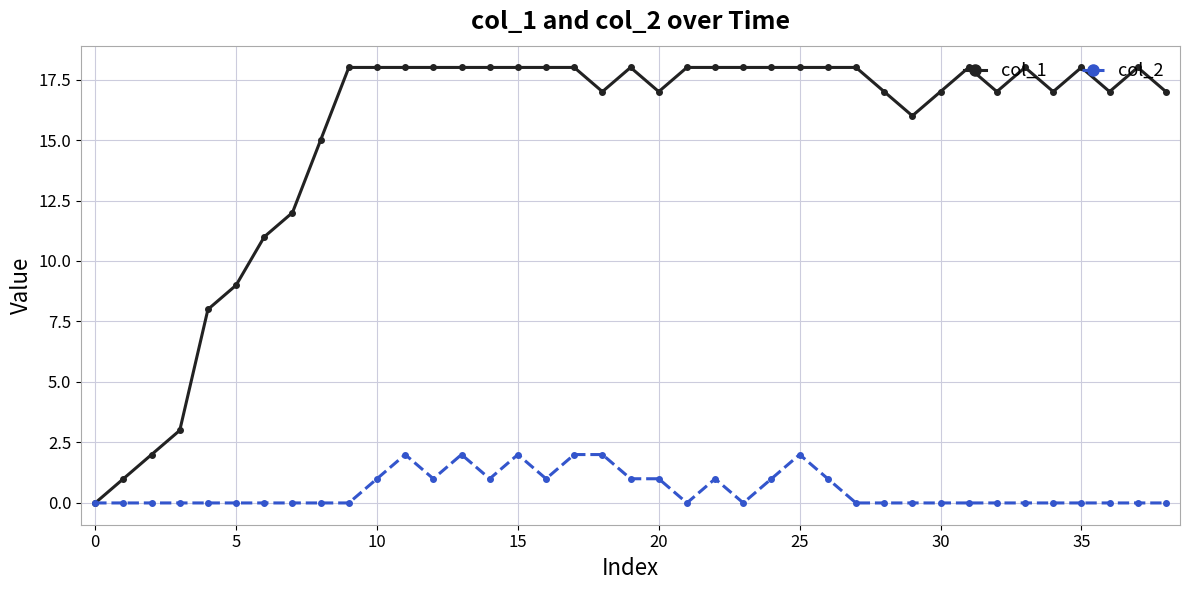

Reading left to right, what are all the values shown in this chart?

col_1: 0	1	2	3	8	9	11	12	15	18	18	18	18	18	18	18	18	18	17	18	17	18	18	18	18	18	18	18	17	16	17	18	17	18	17	18	17	18	17
col_2: 0	0	0	0	0	0	0	0	0	0	1	2	1	2	1	2	1	2	2	1	1	0	1	0	1	2	1	0	0	0	0	0	0	0	0	0	0	0	0